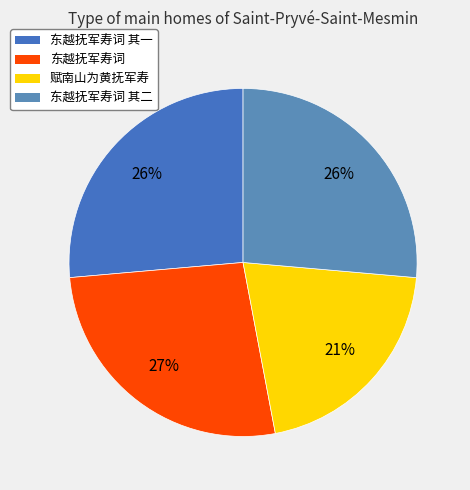

Is it true that 东越抚军寿词 其二 is 26% of the pie?

True